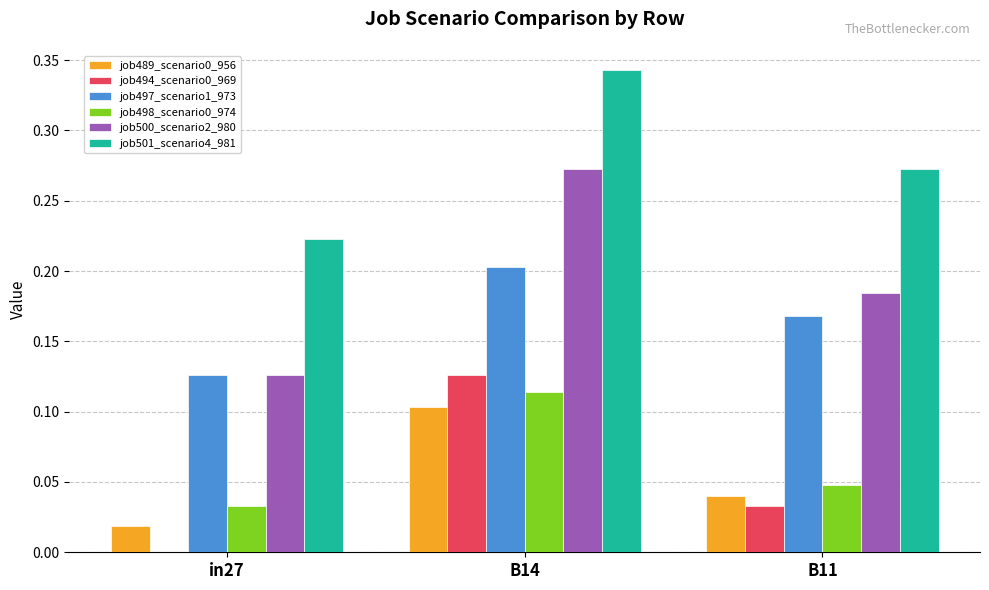

Count the job489_scenario0_956 values in the range 0 to 1.

3